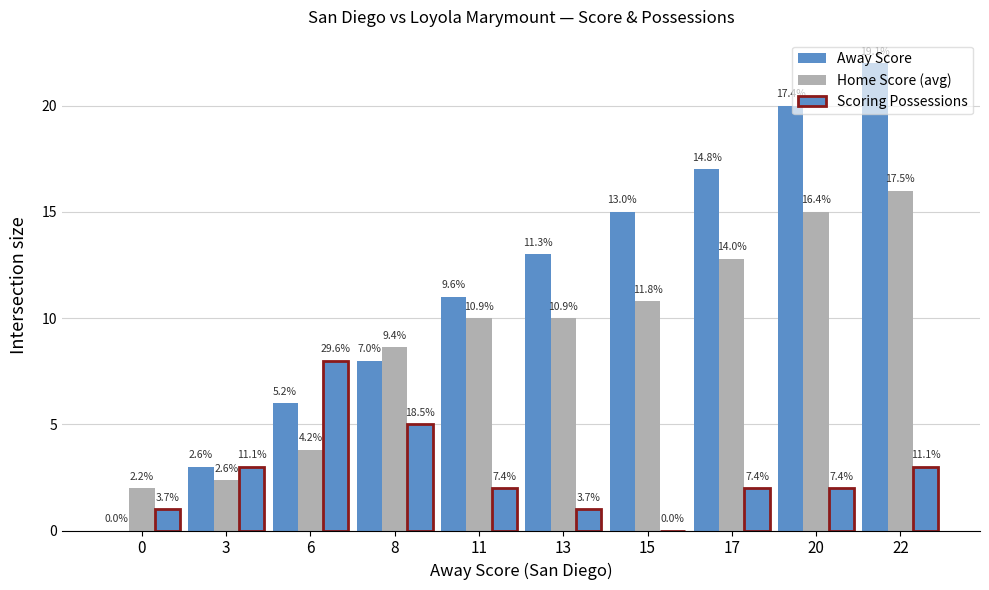

What is the total value across all series at 22?

41.0